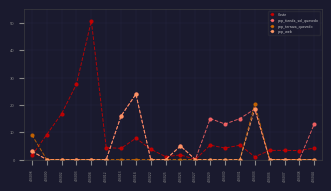

Is it true that Coste equals 1.5 at 406098?

True